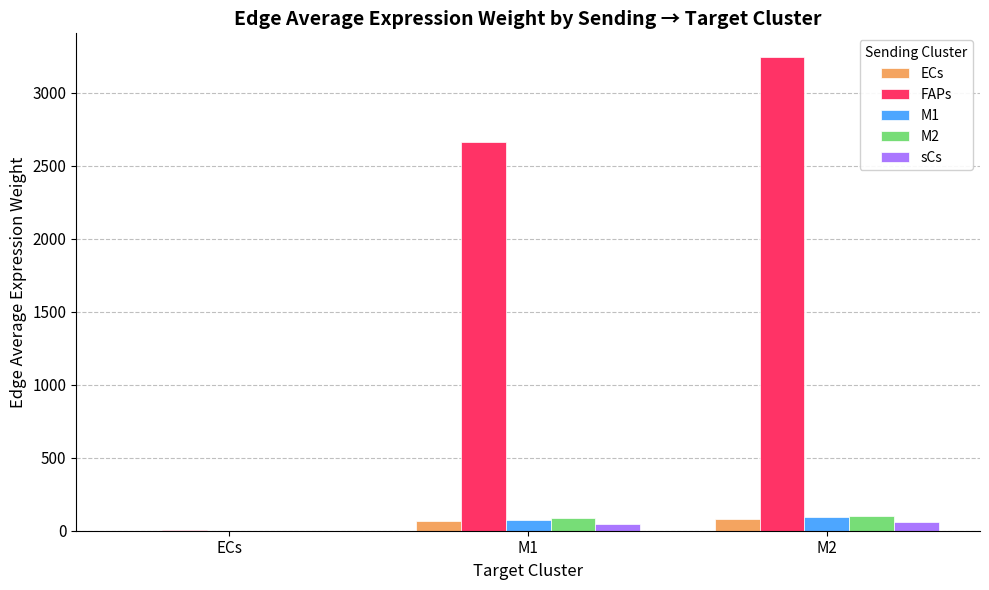

Where is FAPs nearest to the value 1624?

M1